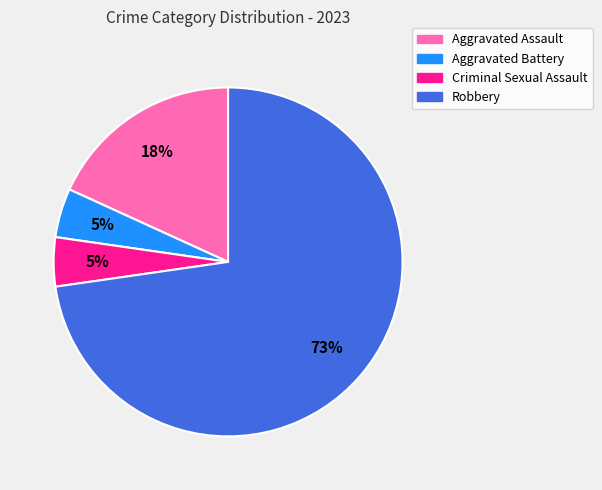

Is the sum of Robbery and Criminal Sexual Assault greater than half?

Yes